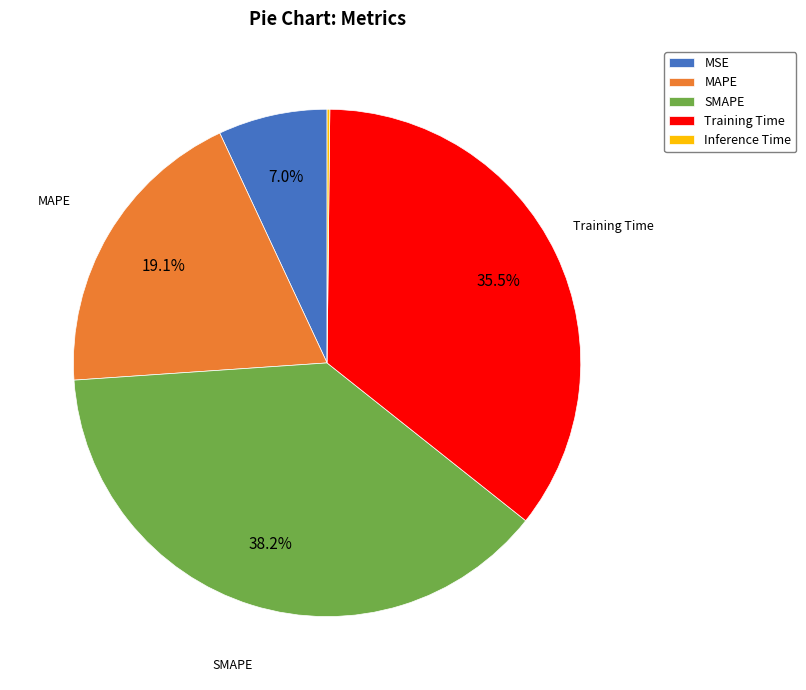

Which has a higher value, Training Time or MAPE?

Training Time